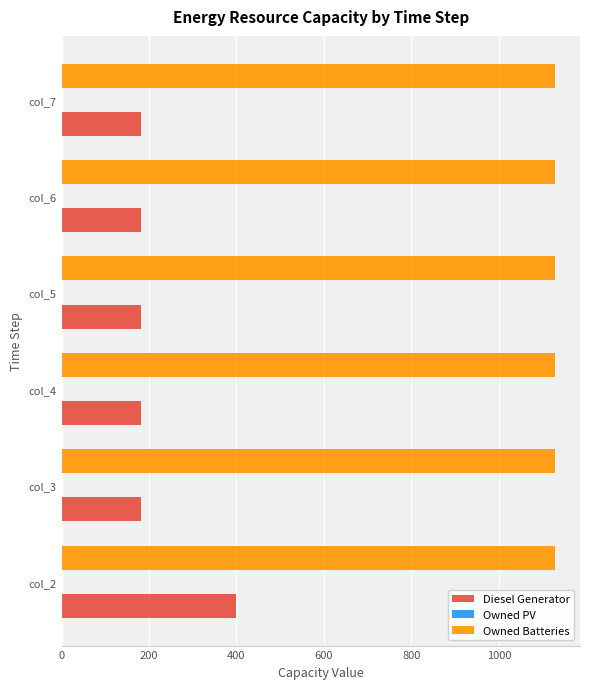

What is the difference between the highest and lowest values at col_5?

948.0